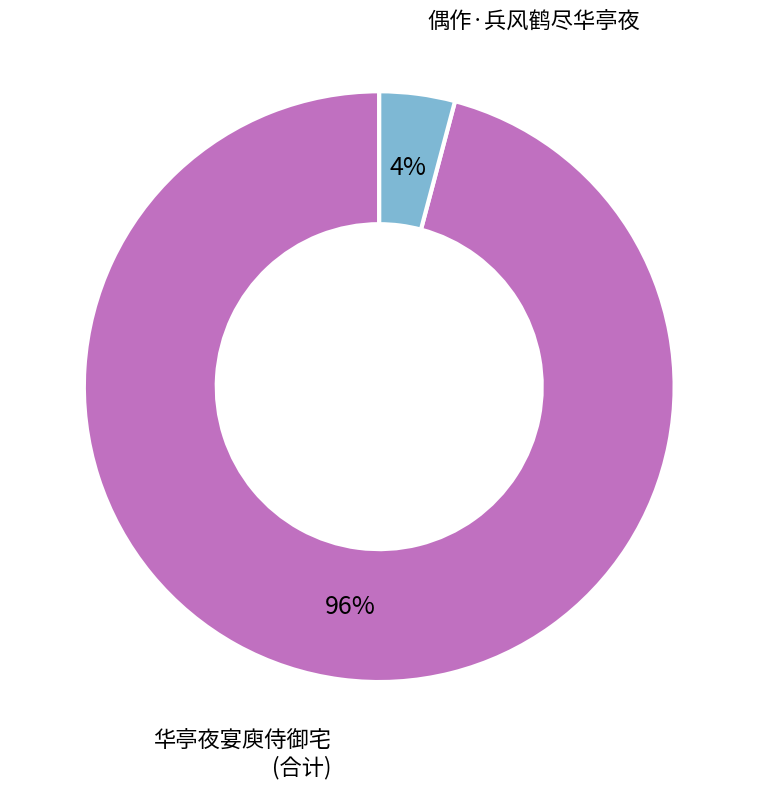

How many slices are in this pie chart?

2